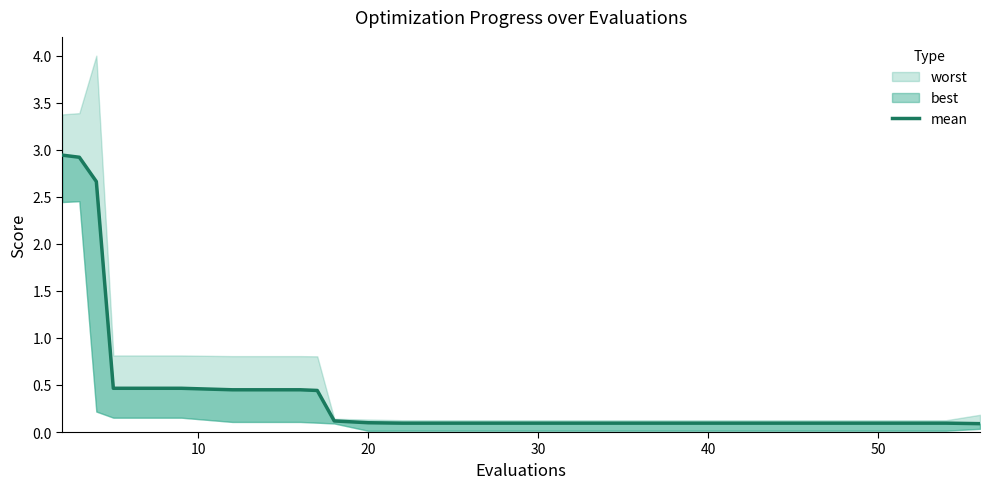

True or false: the data shows 0.2 at 18.

False